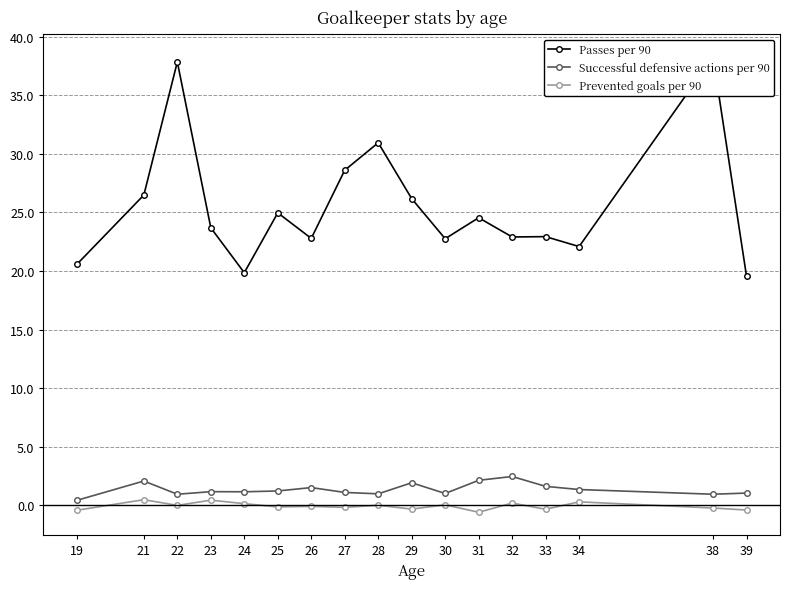

Read the Prevented goals per 90 value at 26.

-0.1